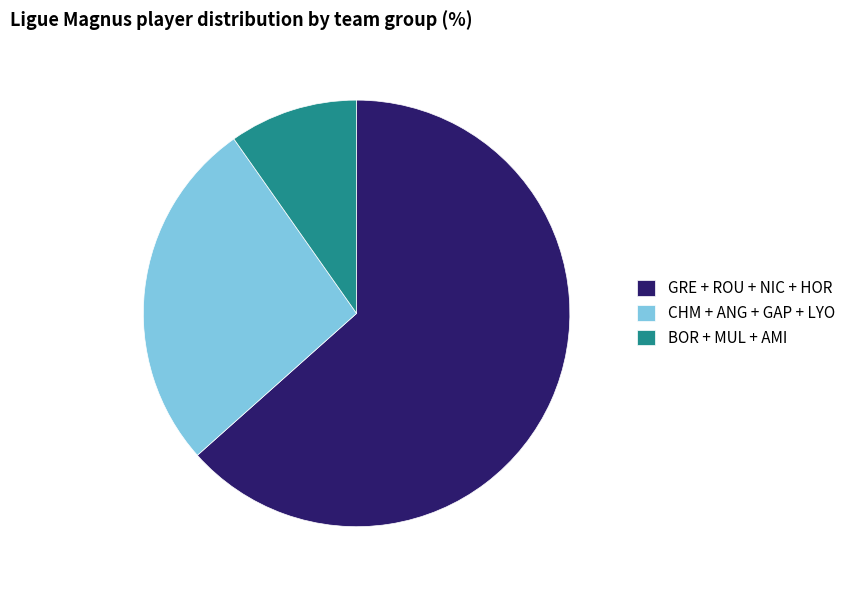

Is the sum of GRE + ROU + NIC + HOR and BOR + MUL + AMI greater than half?

Yes